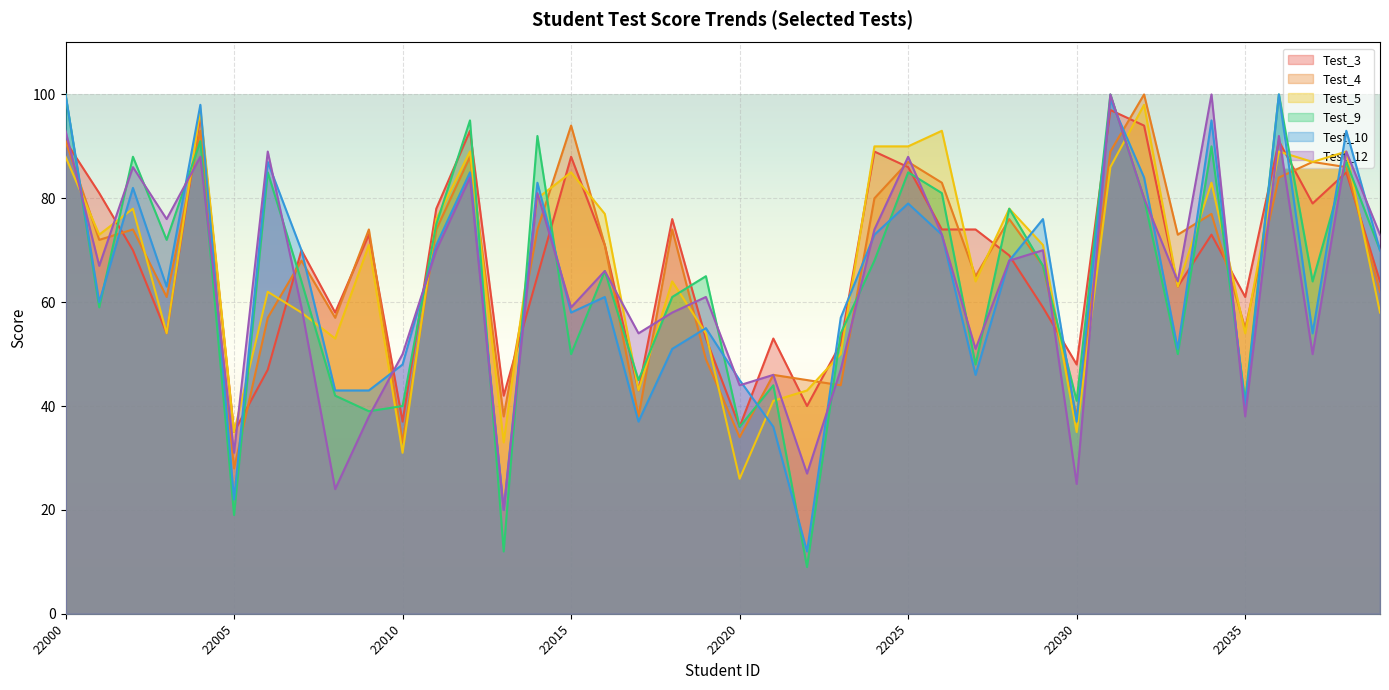

What are all the series names shown in the legend?

Test_3, Test_4, Test_5, Test_9, Test_10, Test_12